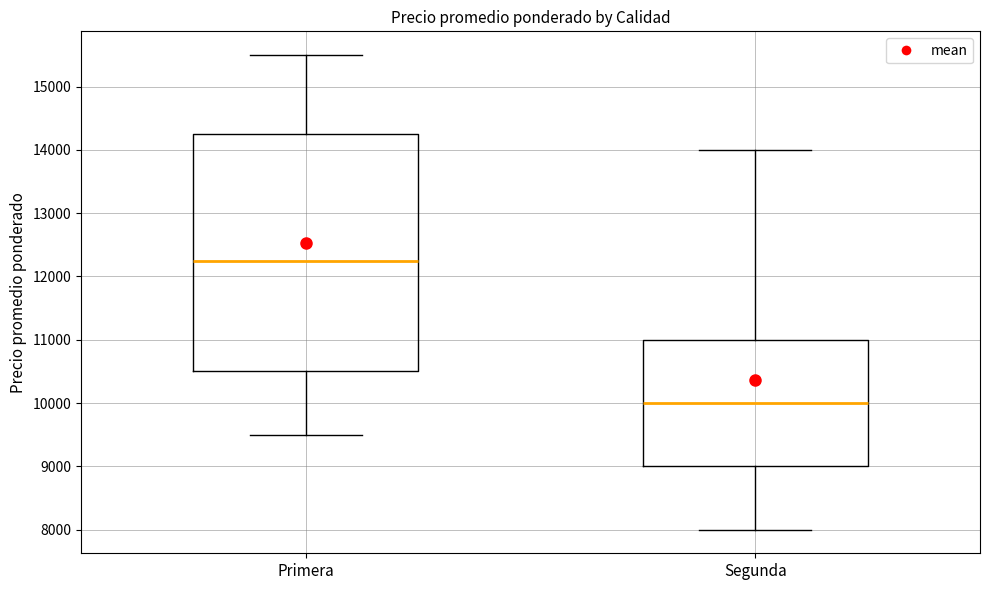

Where does the median line of the box for Primera sit on the y-axis? The values are not printed on the chart, so give them approximately, as read against the axis.

12300